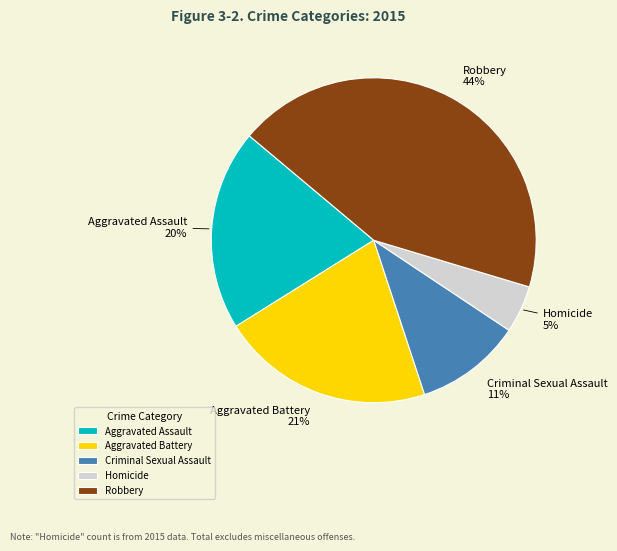

To the nearest percent, what portion does Aggravated Assault represent?

20%